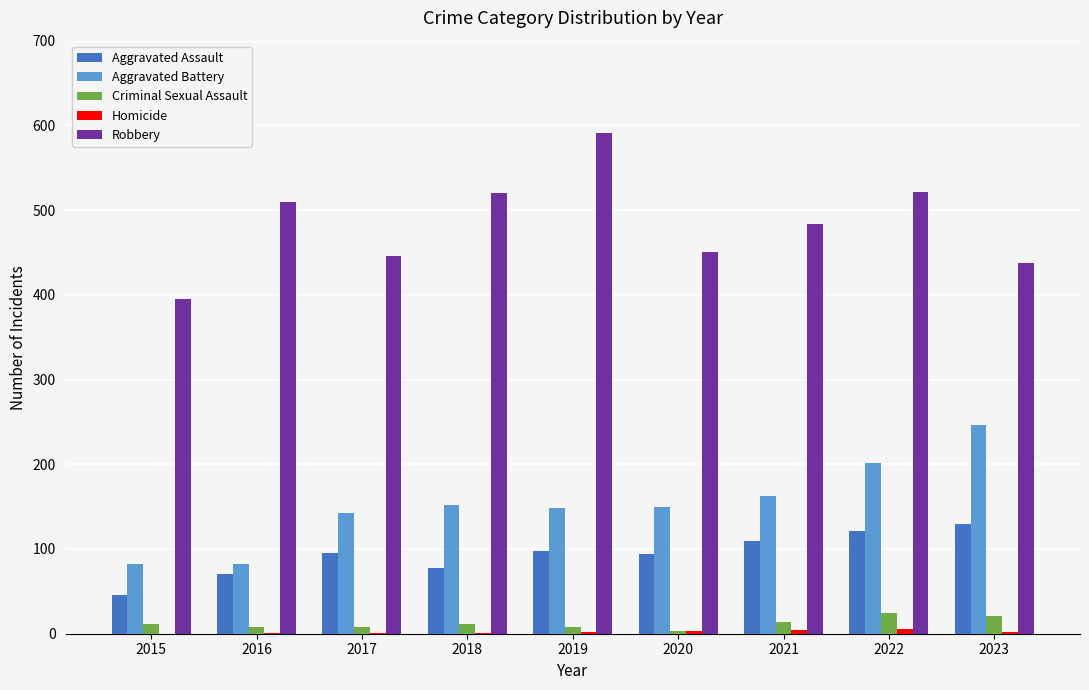

The value of Aggravated Battery at 2022 is 202. True or false?

True